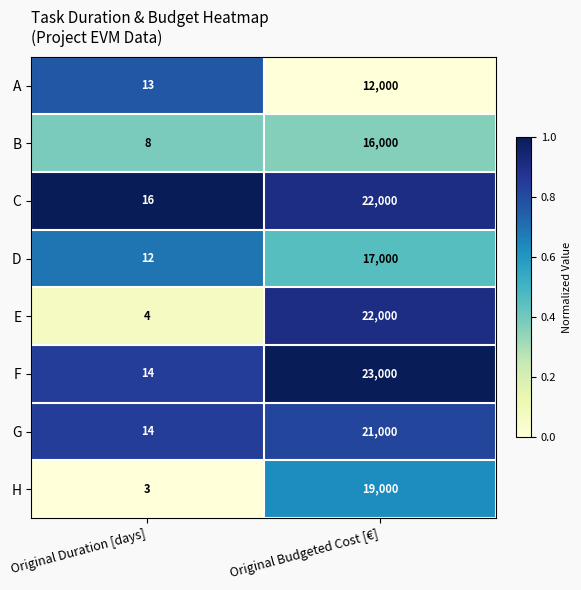

Which series has the largest total across all categories?

F